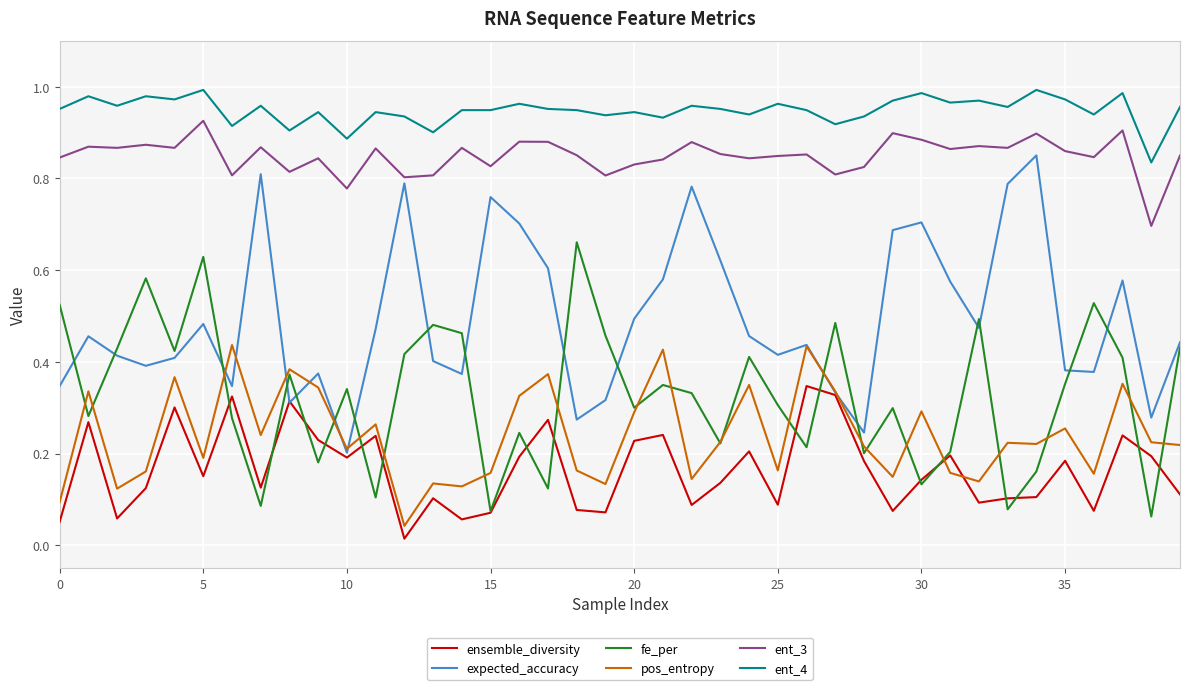

Count the pos_entropy values in the range 0 to 1.

40